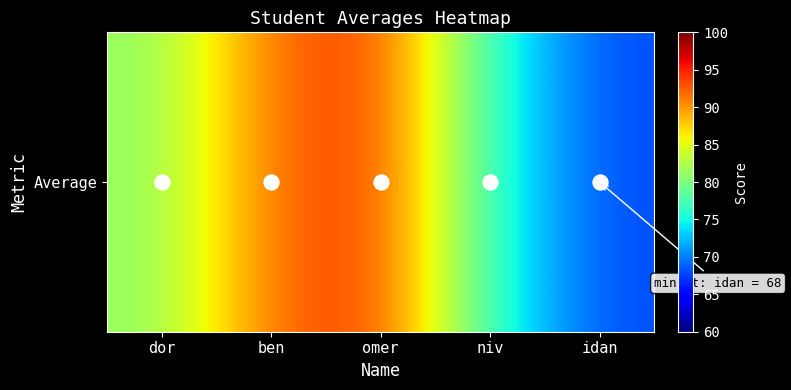

Which has a higher value, omer or ben?

omer